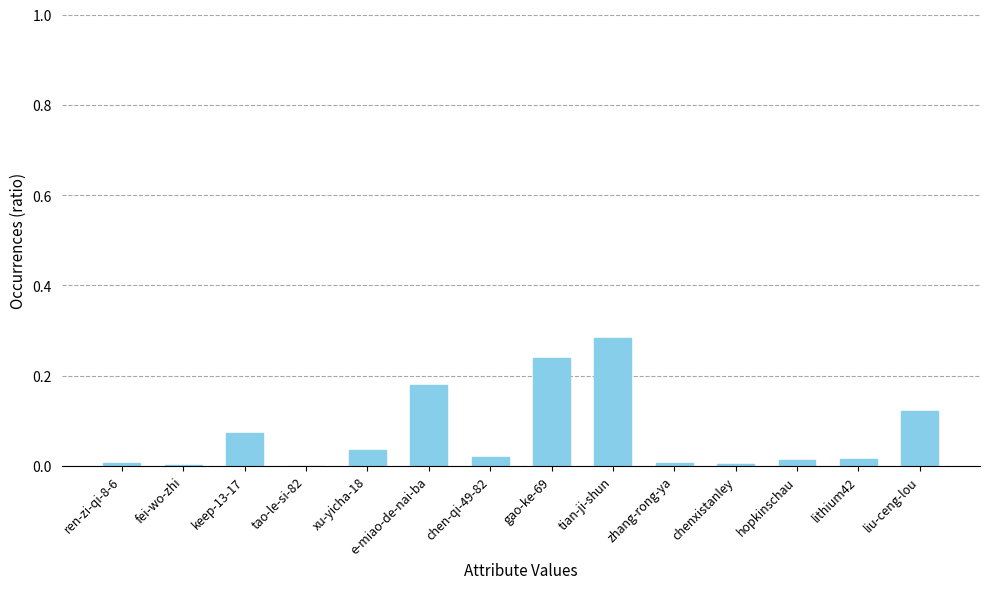

Between e-miao-de-nai-ba and keep-13-17, which is larger?

e-miao-de-nai-ba